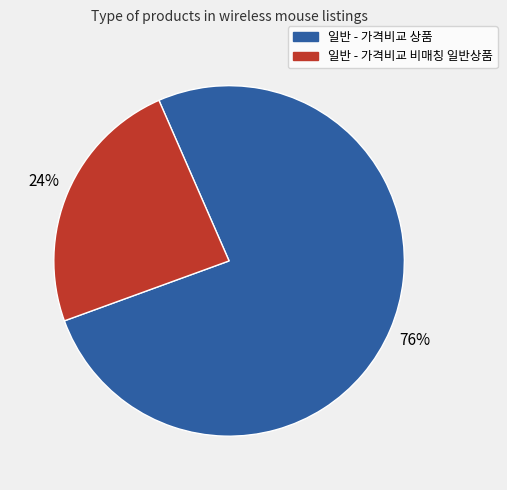

What is the ratio of the value at 일반 - 가격비교 상품 to the value at 일반 - 가격비교 비매칭 일반상품?

3.2